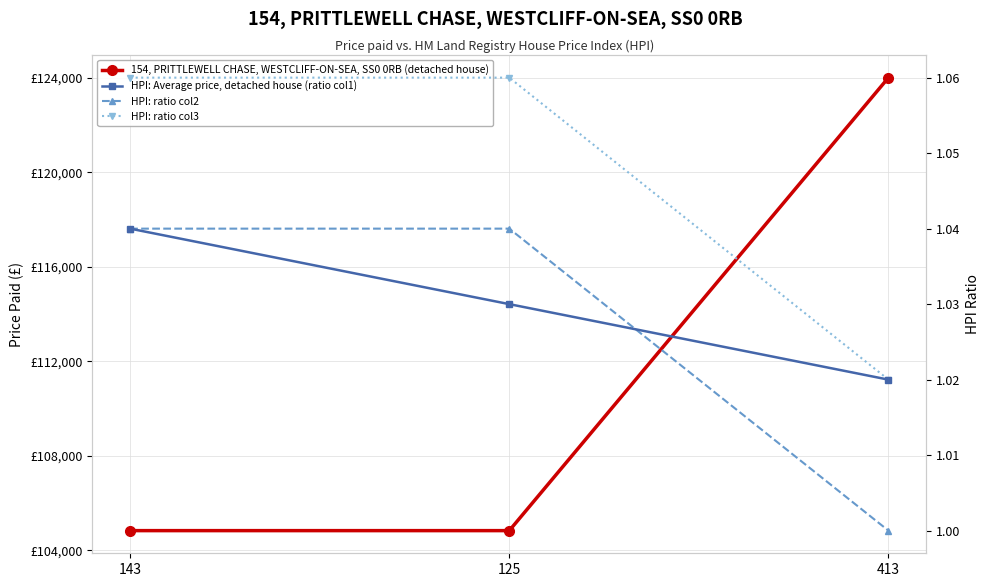

Rank the categories by HPI: Average price, detached house (ratio col1) value from highest to lowest.

143, 125, 413